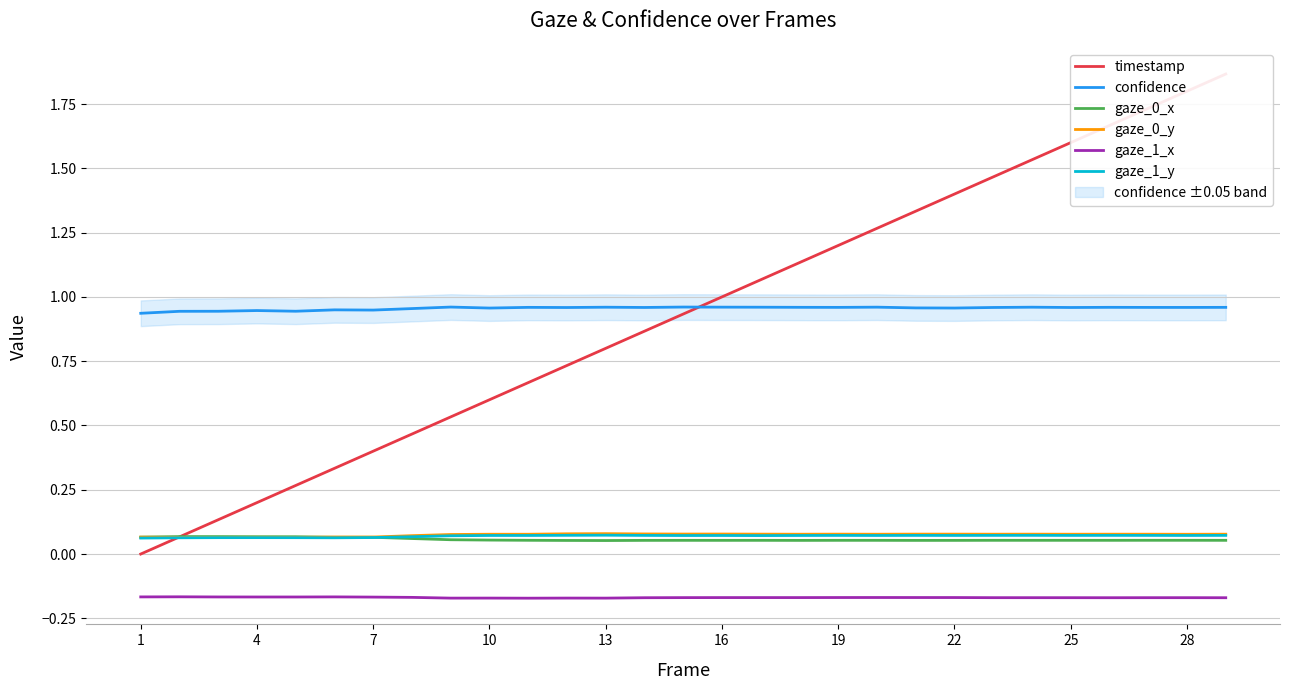

What is the average value of the gaze_1_y series?

0.1